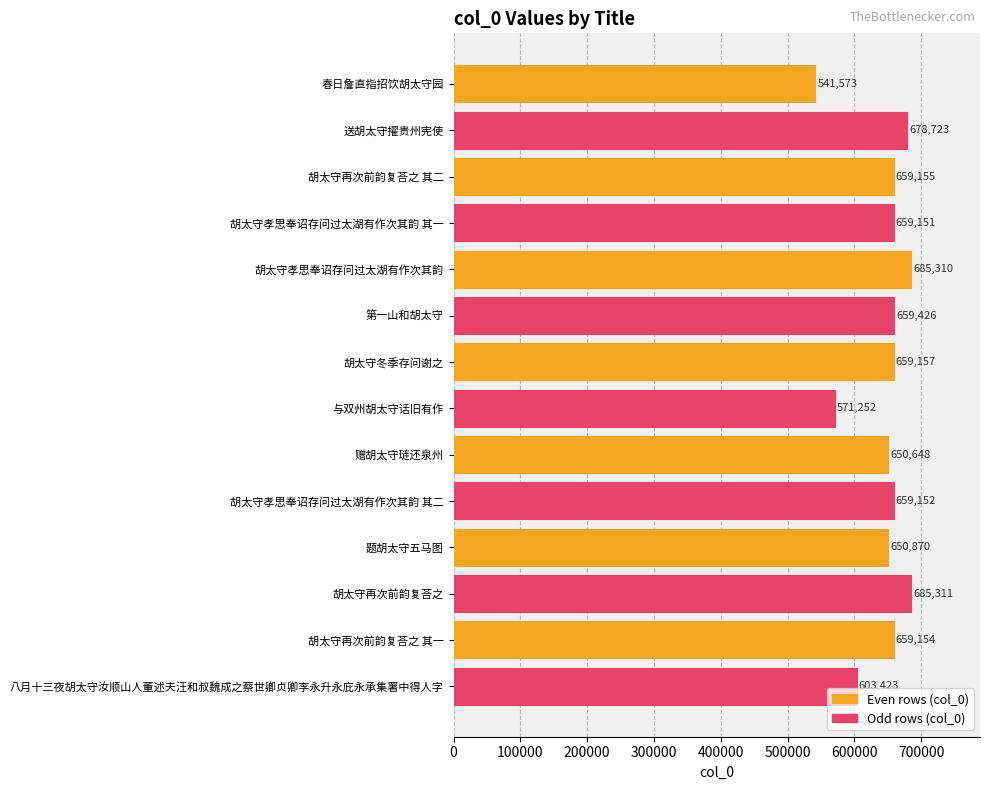

What is the ratio of the value at 胡太守再次前韵复荅之 to the value at 胡太守再次前韵复荅之 其一?

1.0